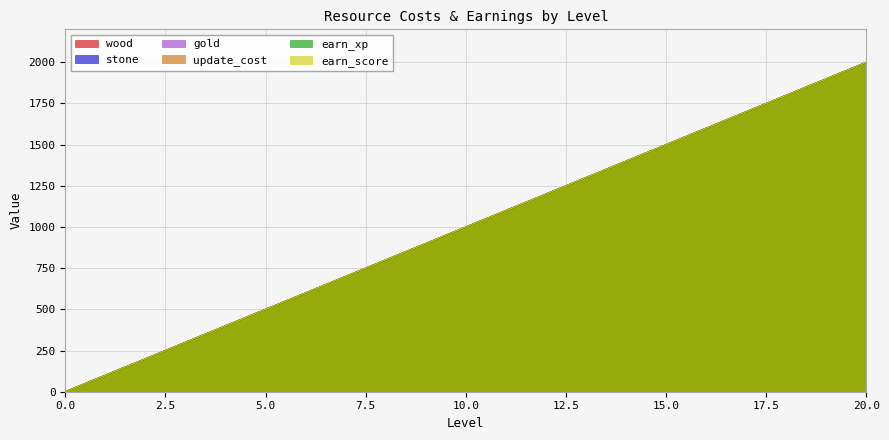

Reading left to right, extract all data points from this chart.

wood: 0=0	1=100	2=200	3=300	4=400	5=500	6=600	7=700	8=800	9=900	10=1000	11=1100	12=1200	13=1300	14=1400	15=1500	16=1600	17=1700	18=1800	19=1900	20=2000
stone: 0=0	1=100	2=200	3=300	4=400	5=500	6=600	7=700	8=800	9=900	10=1000	11=1100	12=1200	13=1300	14=1400	15=1500	16=1600	17=1700	18=1800	19=1900	20=2000
gold: 0=0	1=100	2=200	3=300	4=400	5=500	6=600	7=700	8=800	9=900	10=1000	11=1100	12=1200	13=1300	14=1400	15=1500	16=1600	17=1700	18=1800	19=1900	20=2000
update_cost: 0=0	1=100	2=200	3=300	4=400	5=500	6=600	7=700	8=800	9=900	10=1000	11=1100	12=1200	13=1300	14=1400	15=1500	16=1600	17=1700	18=1800	19=1900	20=2000
earn_xp: 0=0	1=100	2=200	3=300	4=400	5=500	6=600	7=700	8=800	9=900	10=1000	11=1100	12=1200	13=1300	14=1400	15=1500	16=1600	17=1700	18=1800	19=1900	20=2000
earn_score: 0=0	1=100	2=200	3=300	4=400	5=500	6=600	7=700	8=800	9=900	10=1000	11=1100	12=1200	13=1300	14=1400	15=1500	16=1600	17=1700	18=1800	19=1900	20=2000